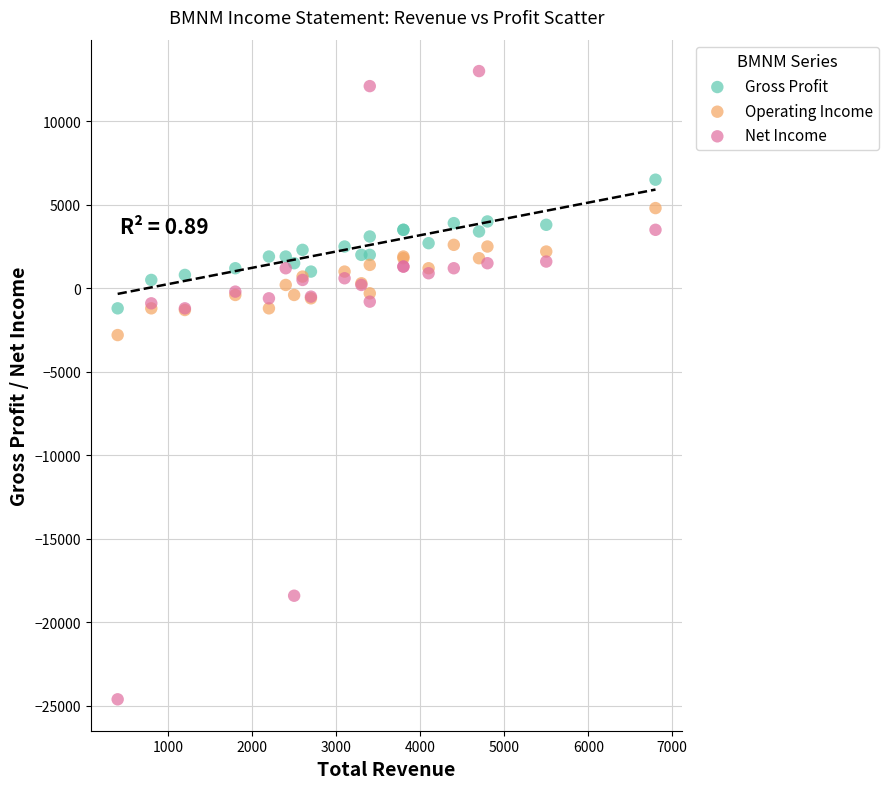

Which series has the largest Y range (max minus min)?

Net Income